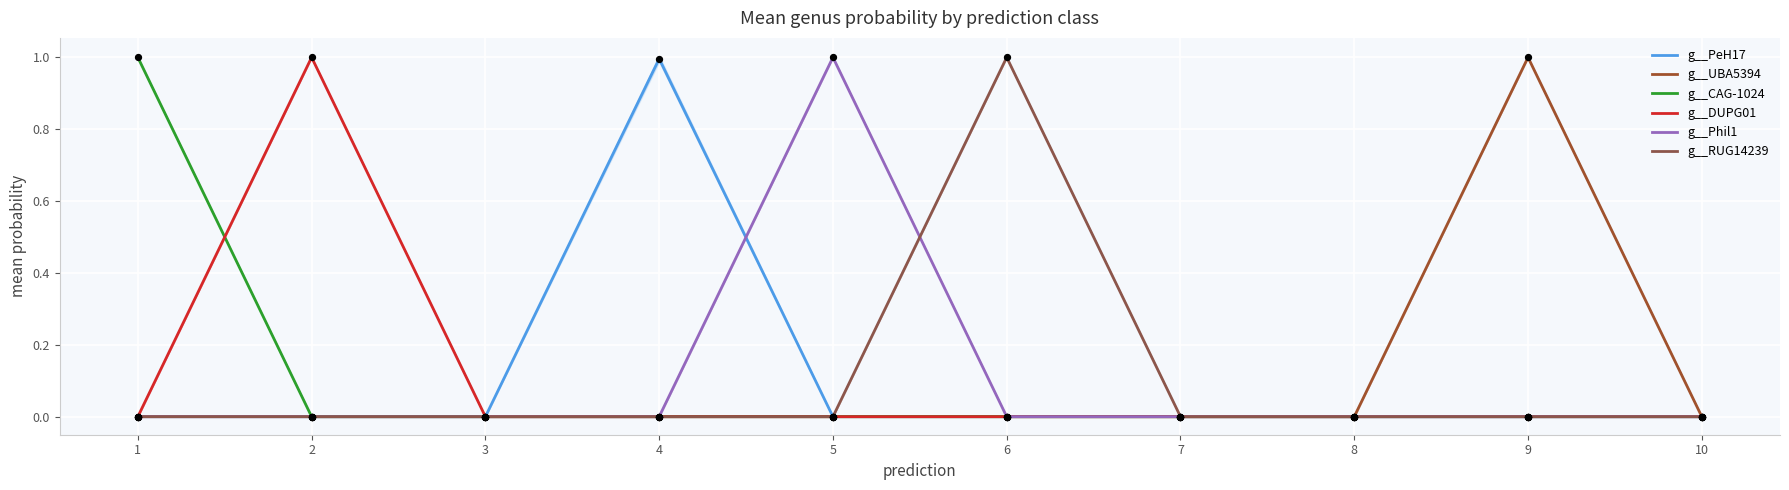

Is the value of g__UBA5394 at 6 greater than the value of g__PeH17 at 7?

No